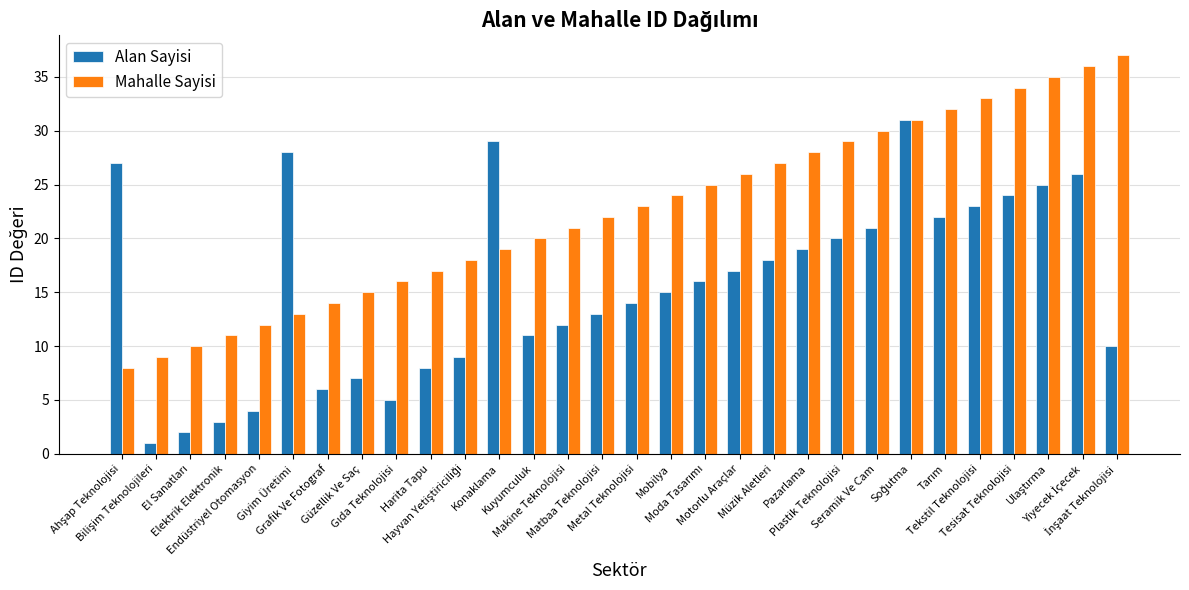

Which series has the largest total across all categories?

Mahalle Sayisi